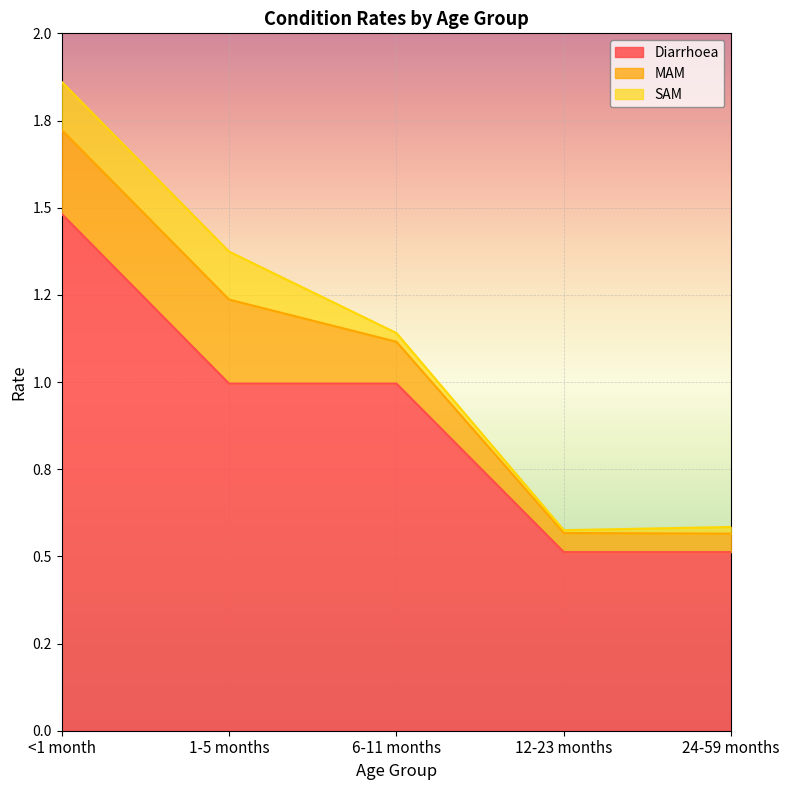

At which category is the sum across all series the highest?

<1 month